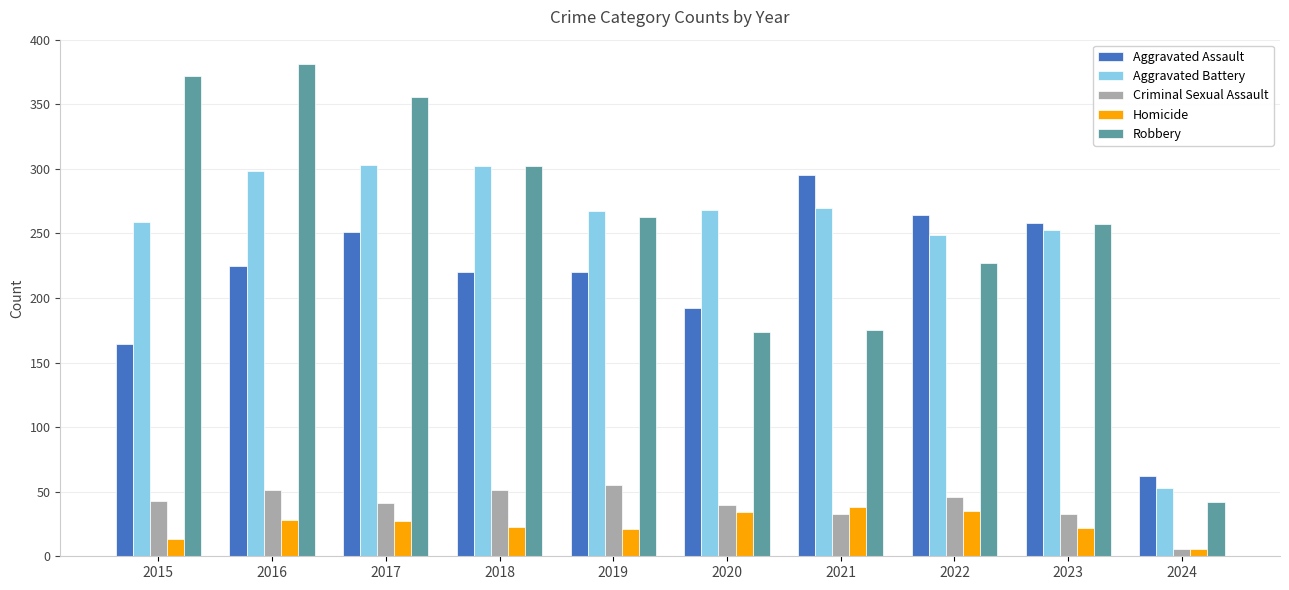

At which category does the chart reach its peak across all series?

2016